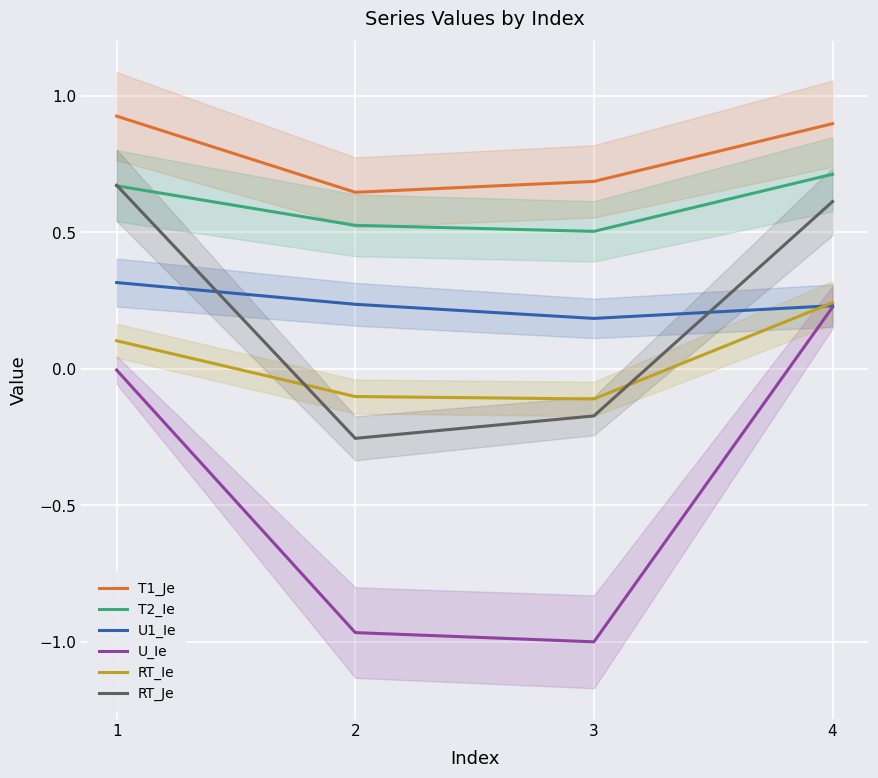

True or false: T2_Ie has more than 1 interior local peaks.

False